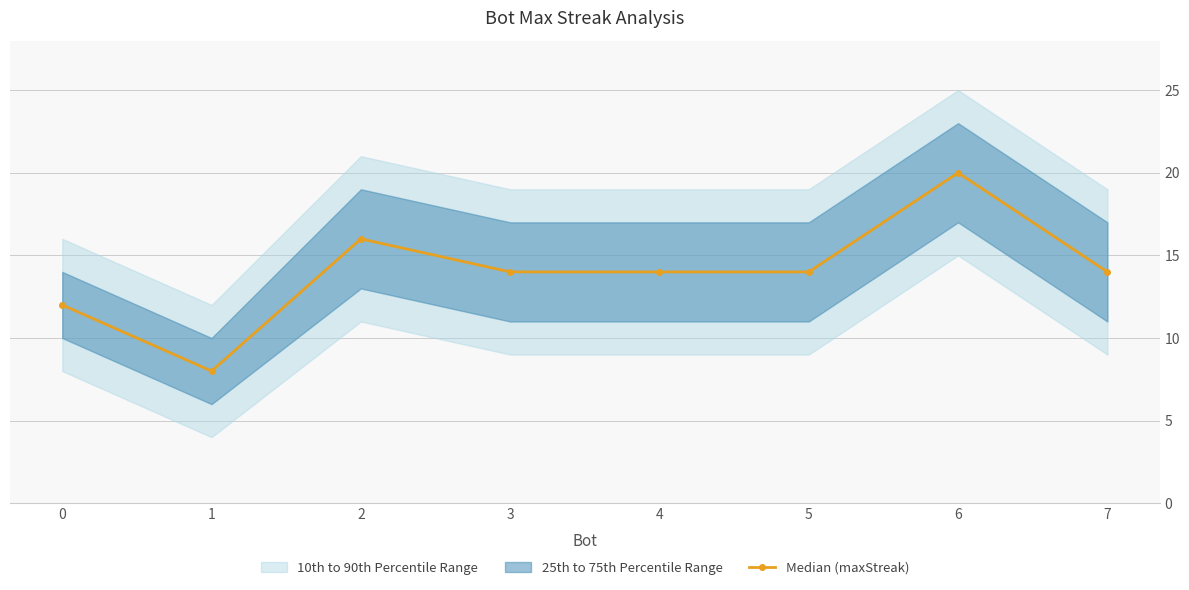

What is the change in value from 0 to 3?

+2